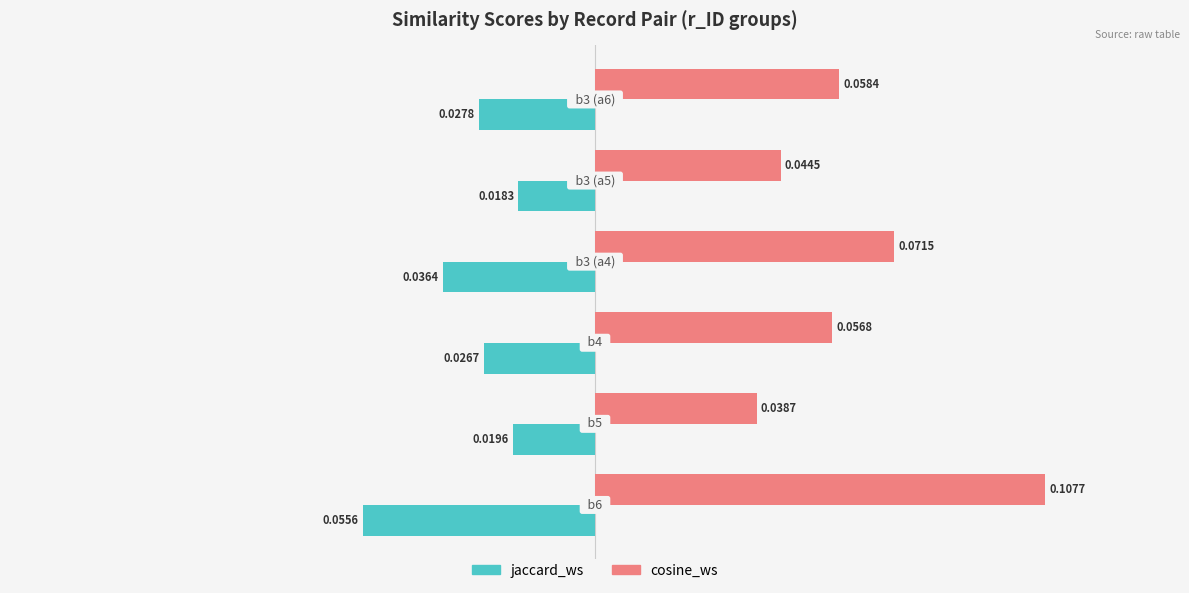

Which series has the largest total across all categories?

cosine_ws